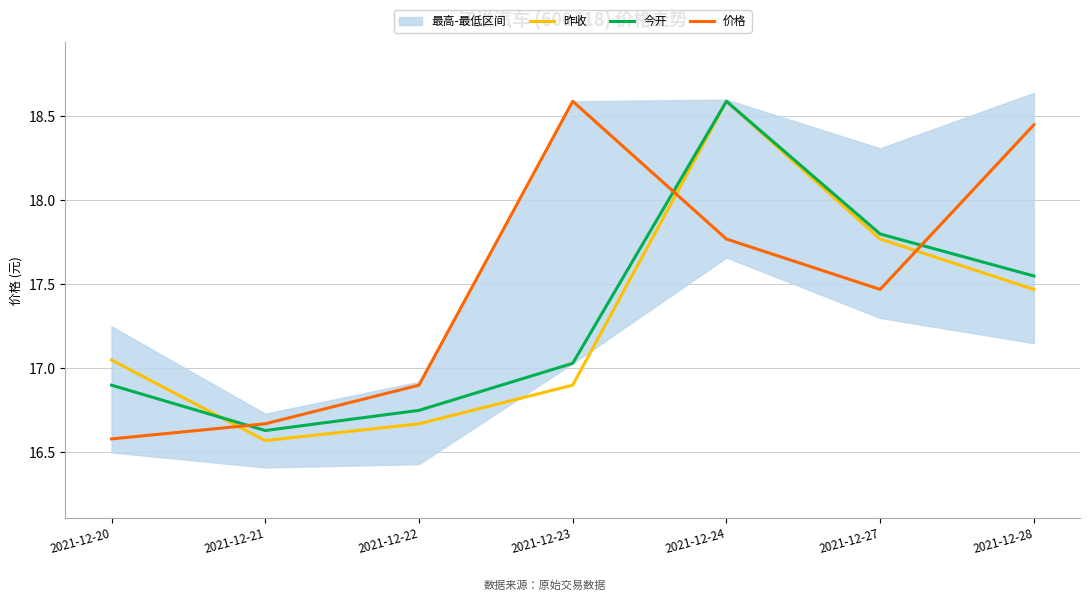

List the series in order of their peak value, lowest first.

昨收, 今开, 价格